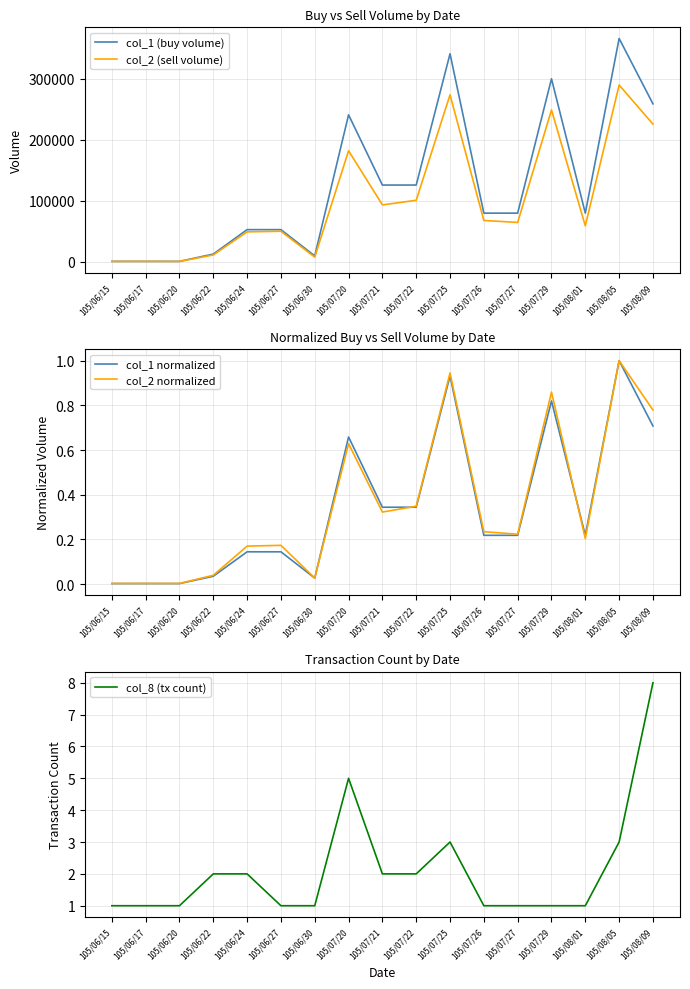

Reading right to left, extract all data points from this chart.

col_1 (buy volume): 259000.0	366000.0	80000.0	300000.0	80000.0	80000.0	341000.0	126000.0	126000.0	241000.0	10000.0	53000.0	53000.0	13000.0	1000.0	1000.0	1000.0
col_2 (sell volume): 225820.0	289800.0	59200.0	249000.0	64800.0	68000.0	273800.0	101060.0	93500.0	182160.0	8000.0	50350.0	49360.0	11540.0	940.0	990.0	960.0
col_1 normalized: 0.7	1.0	0.2	0.8	0.2	0.2	0.9	0.3	0.3	0.7	0.0	0.1	0.1	0.0	0.0	0.0	0.0
col_2 normalized: 0.8	1.0	0.2	0.9	0.2	0.2	0.9	0.3	0.3	0.6	0.0	0.2	0.2	0.0	0.0	0.0	0.0
col_8 (tx count): 8.0	3.0	1.0	1.0	1.0	1.0	3.0	2.0	2.0	5.0	1.0	1.0	2.0	2.0	1.0	1.0	1.0